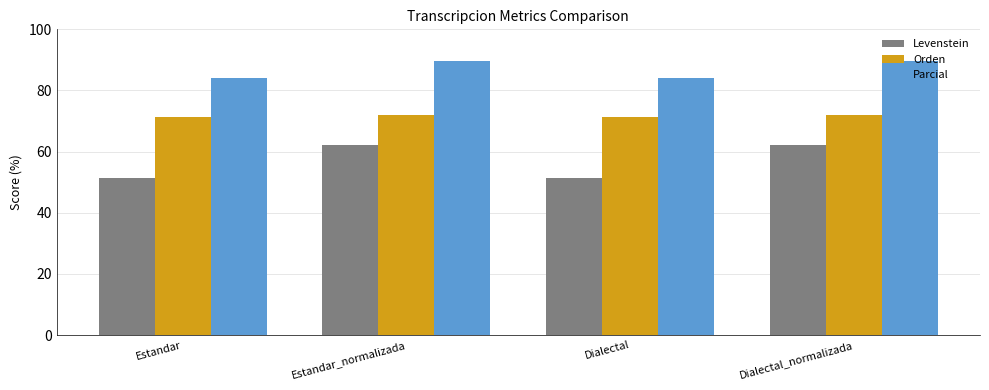

Which series has the largest range (max minus min)?

Levenstein